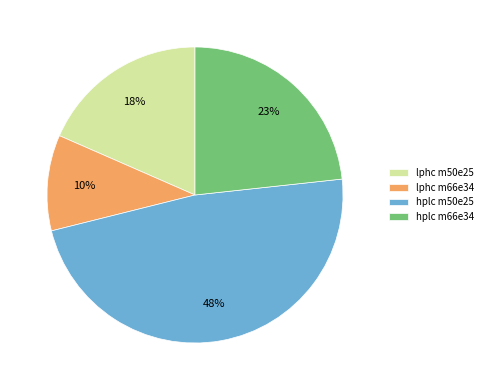

Count the number of slices in the pie.

4